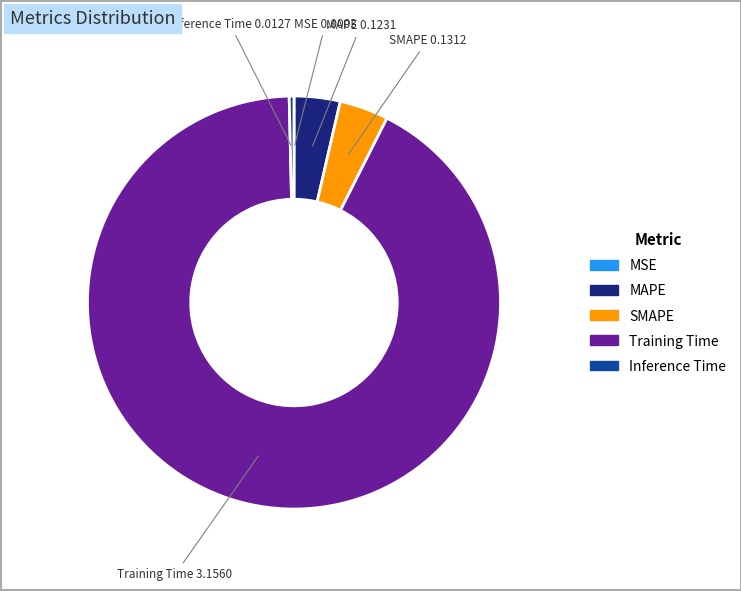

The Inference Time slice represents 0% of the pie. True or false?

True